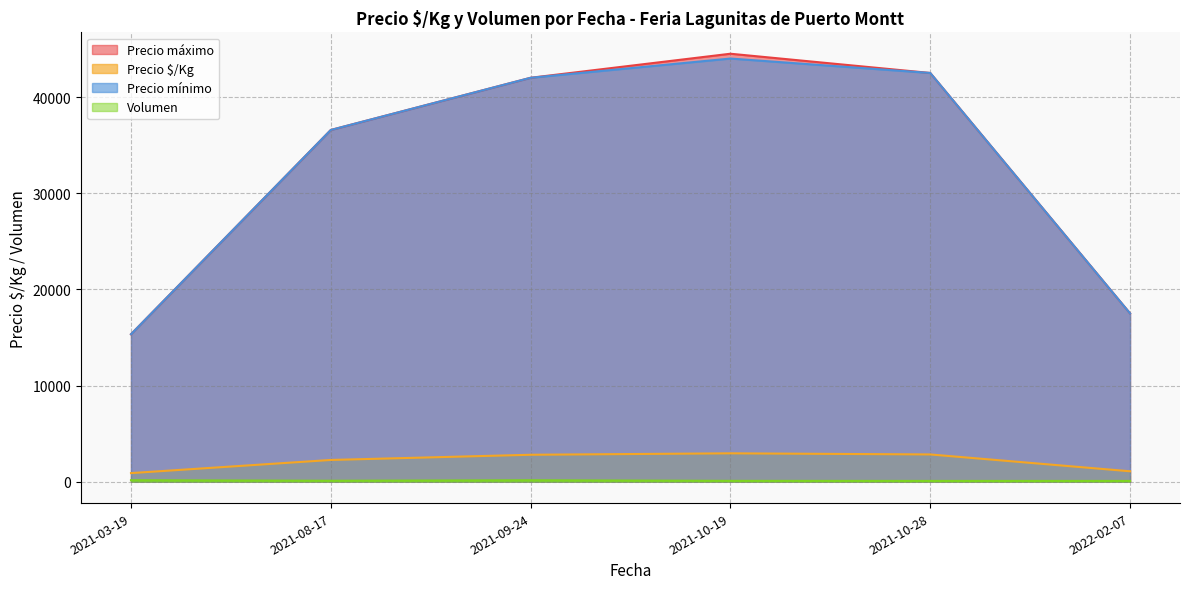

True or false: Precio $/Kg and Precio máximo cross at least once.

False